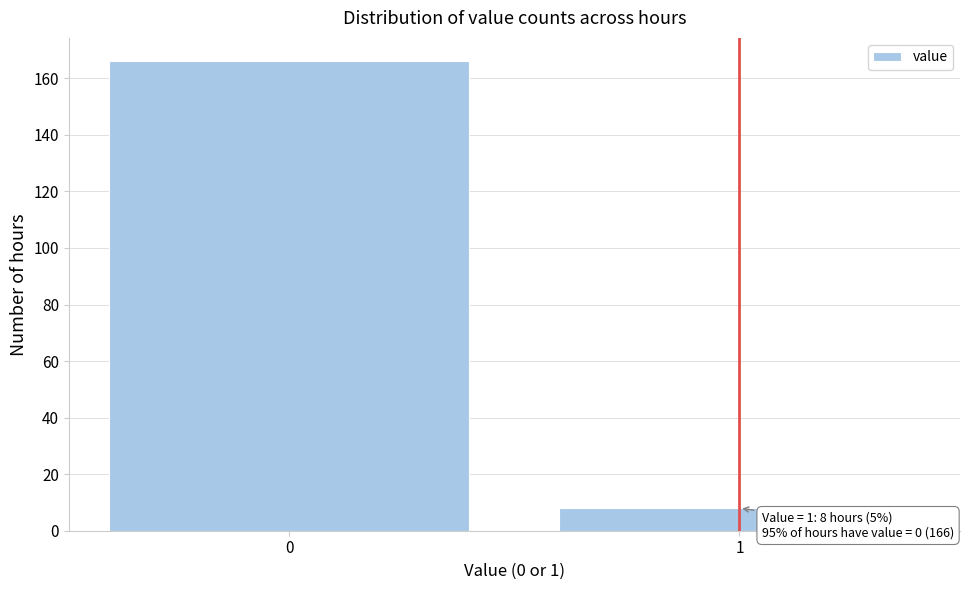

Reading left to right, list all the values displayed in this chart.

166	8